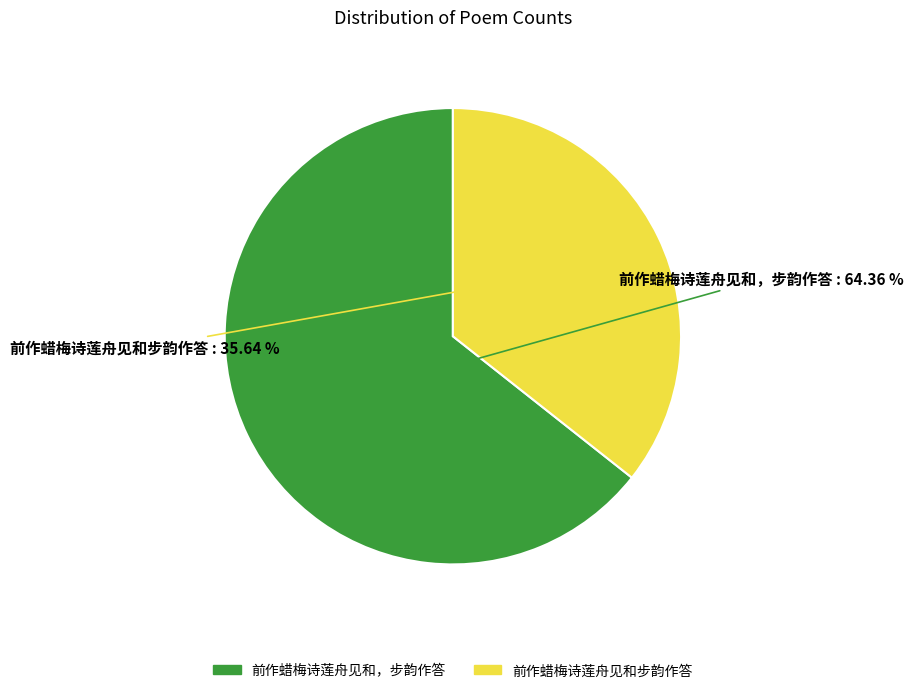

The 前作蜡梅诗莲舟见和步韵作答 slice represents 29% of the pie. True or false?

False